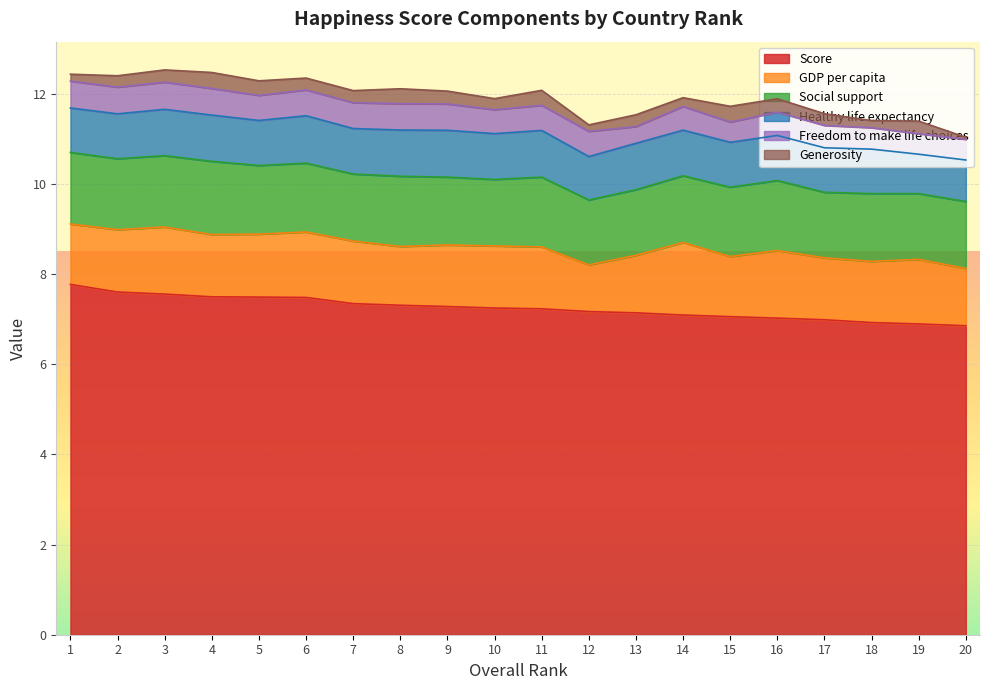

Rank the categories by Freedom to make life choices value from highest to lowest.

3, 1, 2, 4, 8, 9, 7, 6, 12, 5, 11, 10, 14, 16, 17, 18, 20, 19, 15, 13